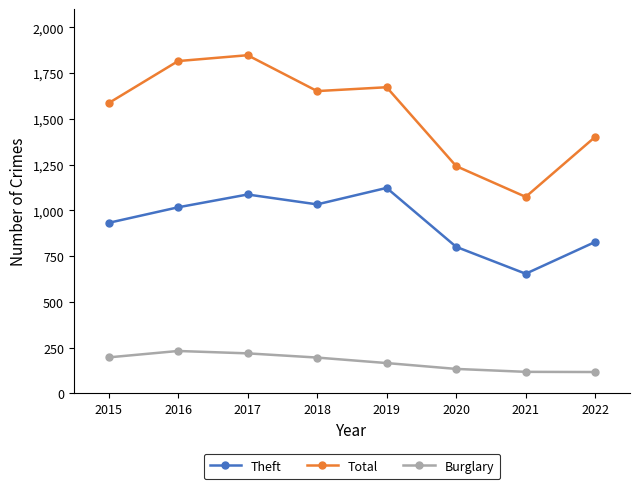

What is the sum of all Total values?

12293